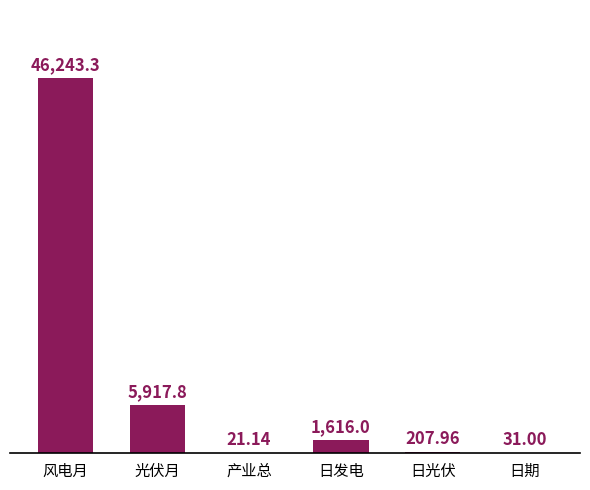

Where does the data first go above 1615?

风电月